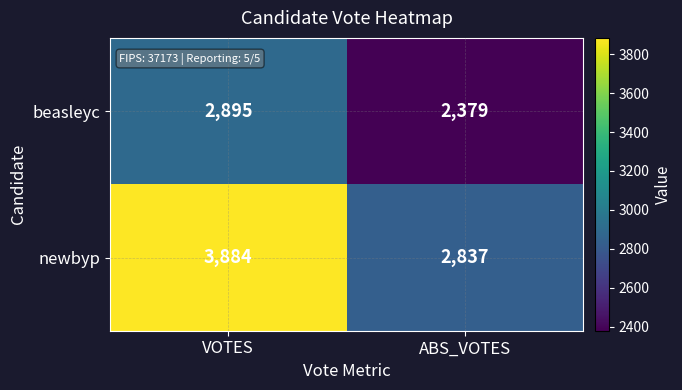

Reading right to left, extract all data points from this chart.

beasleyc: ABS_VOTES=2379	VOTES=2895
newbyp: ABS_VOTES=2837	VOTES=3884